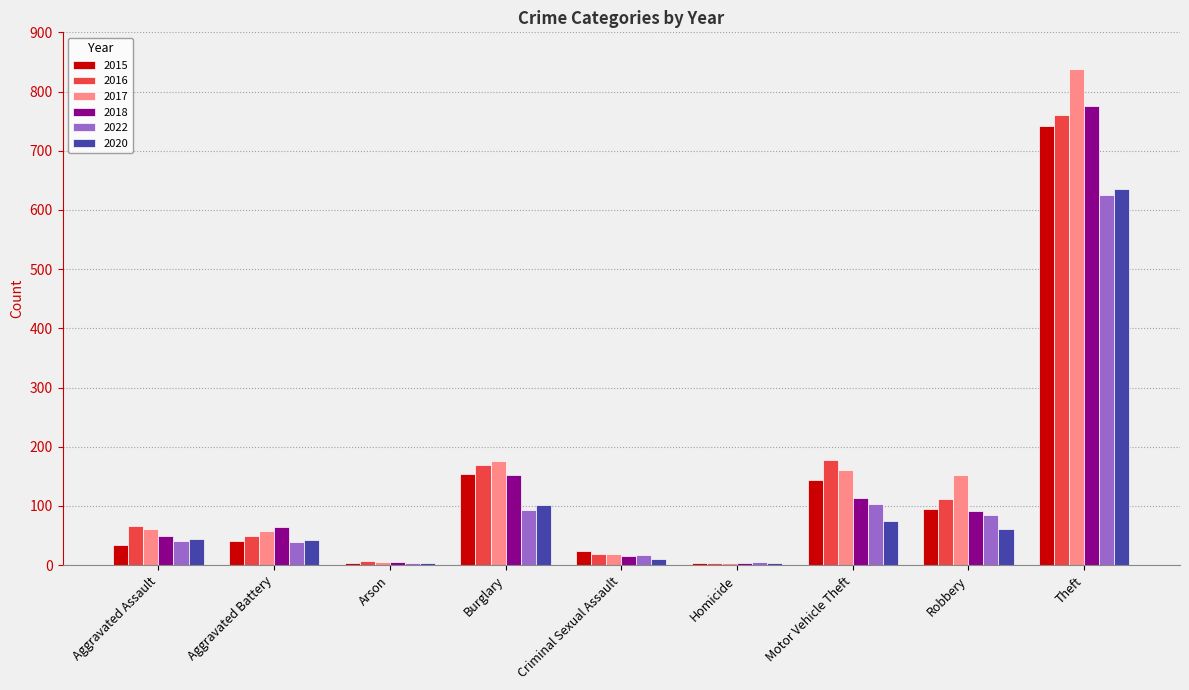

Which series has the widest spread of values?

2017